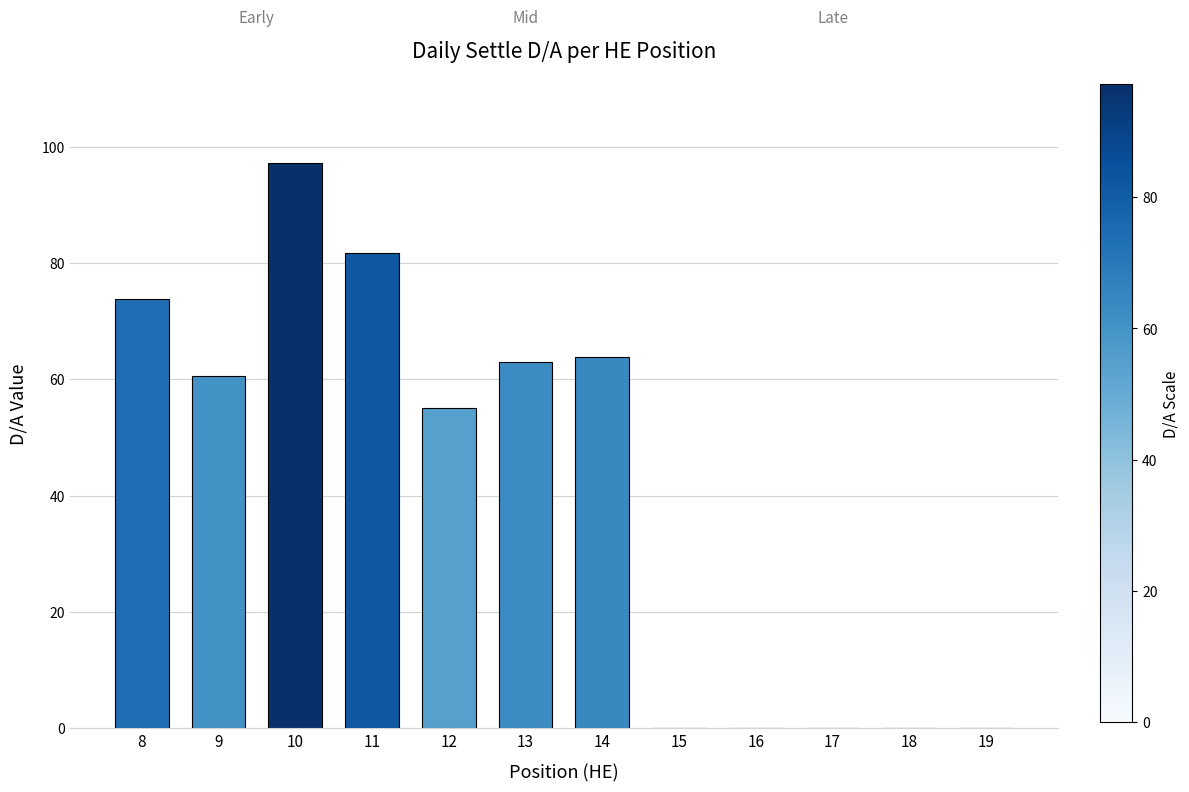

What is the sum of all values?

495.2